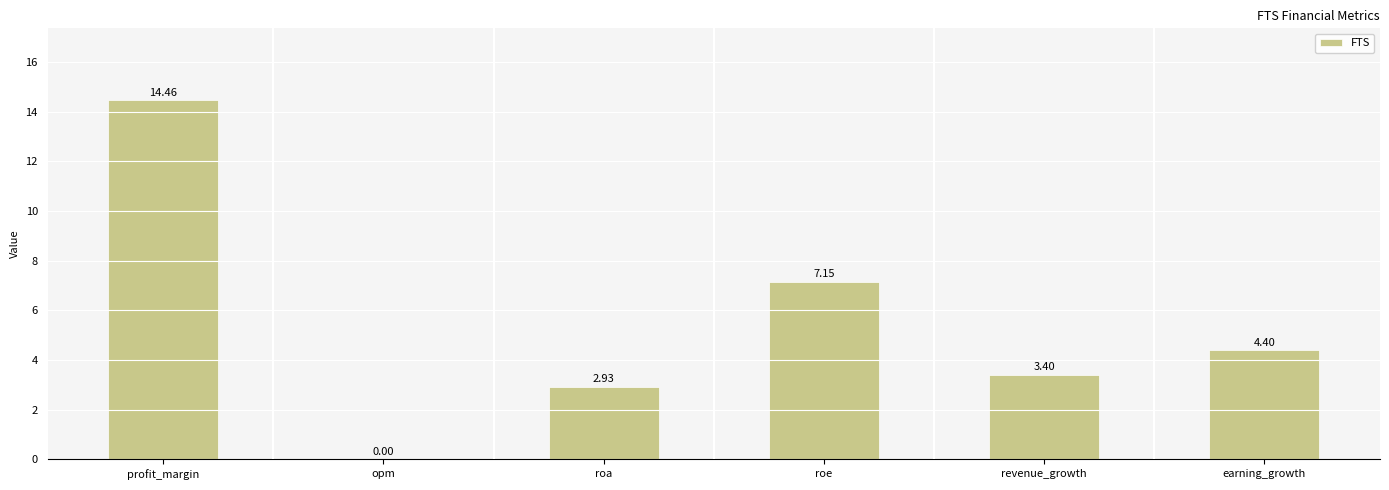

Where is the data nearest to the value 7?

roe